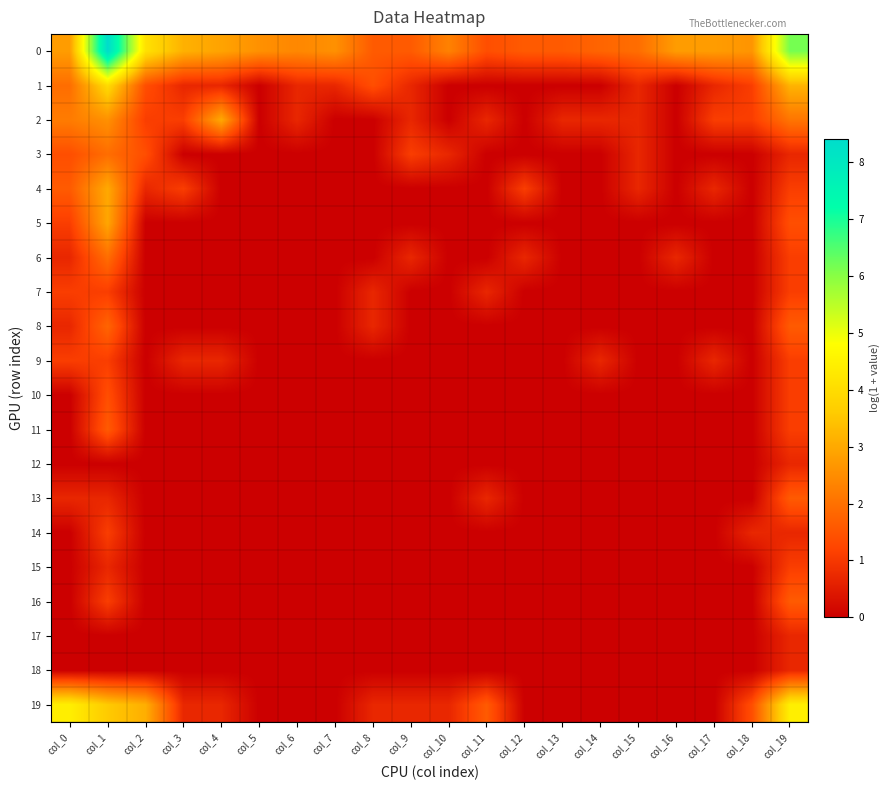

Which series changed the most between col_2 and col_13?

19